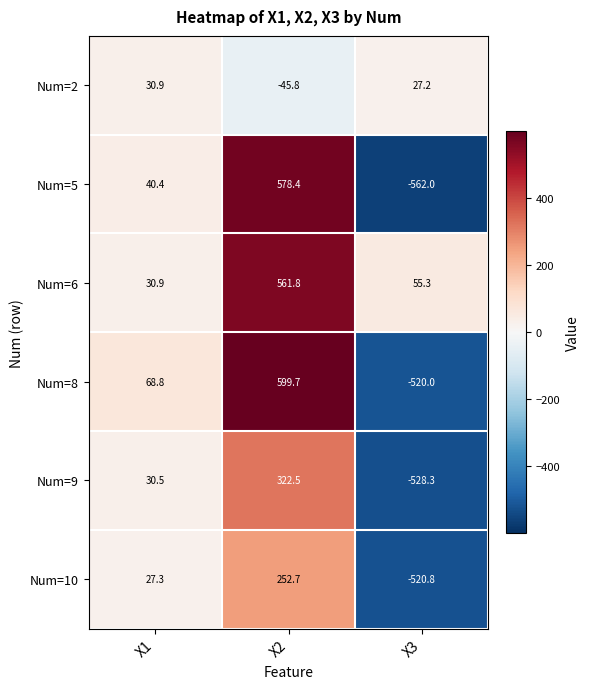

What is the difference between the second highest and minimum values in the Num=10 series?

548.1